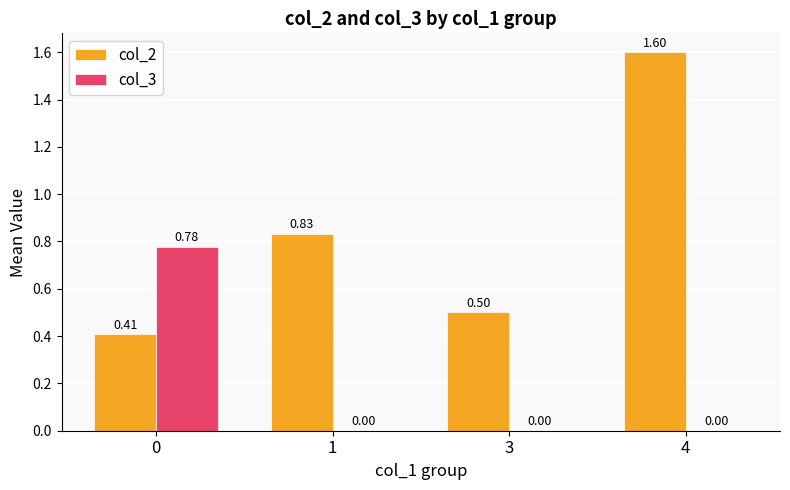

What is the maximum value for col_2?

1.6